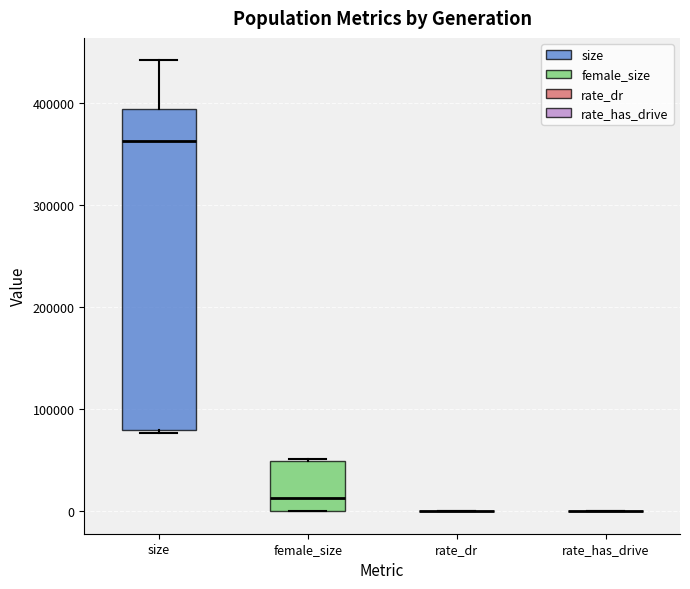

Reading left to right, read every box against the y-axis: the position of its median line, the range the box covers, and the ends of its whiskers. The values are not printed on the chart, so give them approximately, as read against the axis.

size: median 360000, box 80000 to 390000, whiskers 80000 to 440000
female_size: median 10000, box 0 to 50000, whiskers 0 to 50000
rate_dr: box collapsed to a line at 0, whiskers 0 to 0
rate_has_drive: box collapsed to a line at 0, whiskers 0 to 0